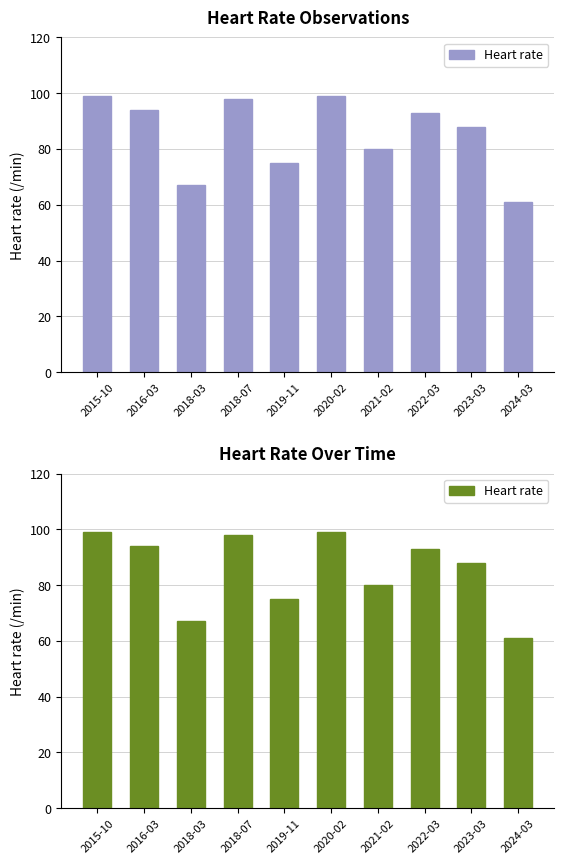

Does the chart contain stacked bars?

No